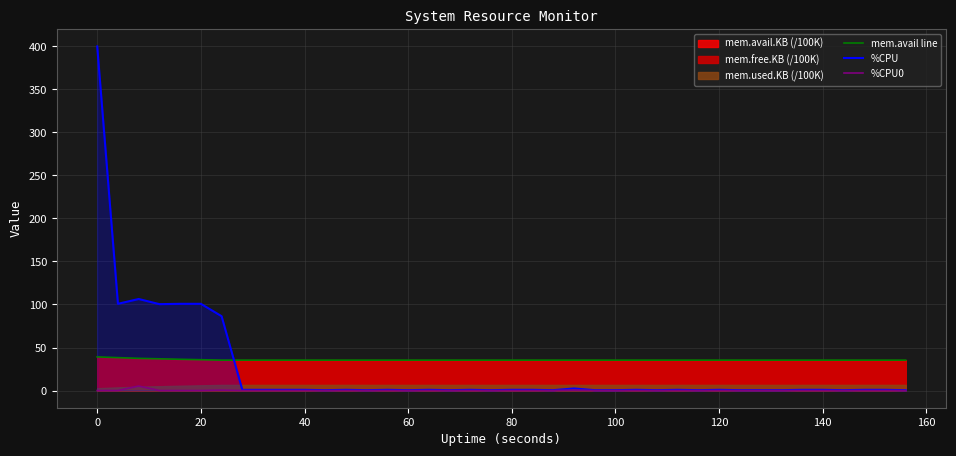

How many interior local peaks does the %CPU series have?

9